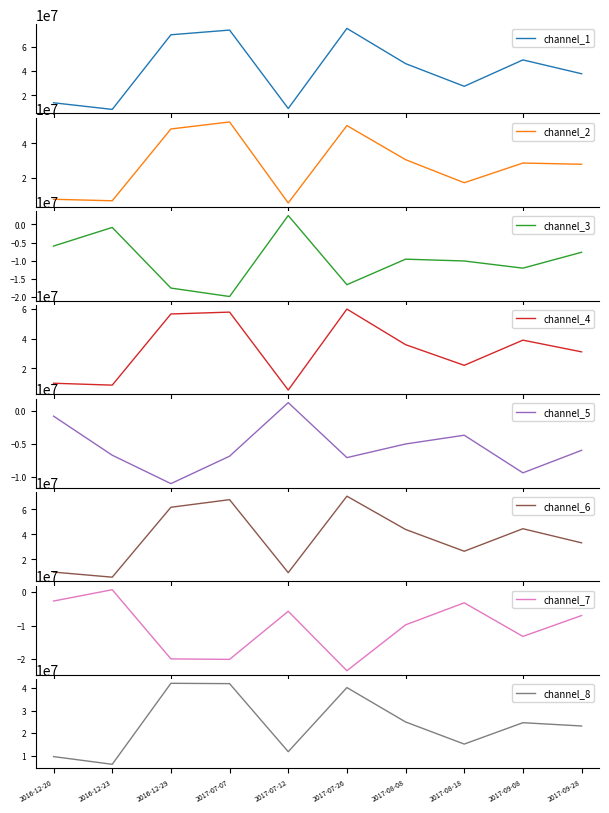

Reading right to left, what are all the values shown in this chart?

37685000	49075000	27337000	46025000	75044000	9050000	73660000	69796000	8300000	13750000